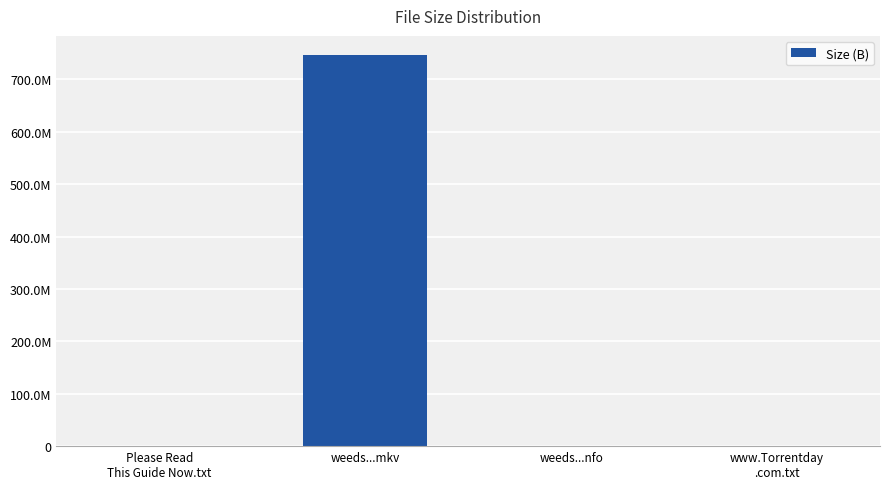

The value at weeds...mkv is 745610000. True or false?

True